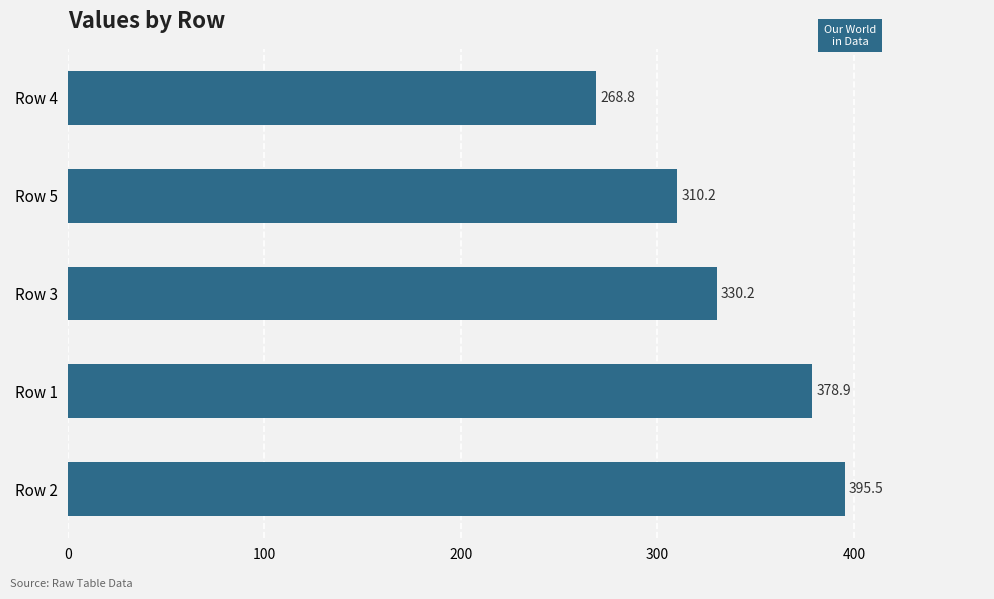

Reading bottom to top, extract all data points from this chart.

Row 2=395.5	Row 1=378.9	Row 3=330.2	Row 5=310.2	Row 4=268.8